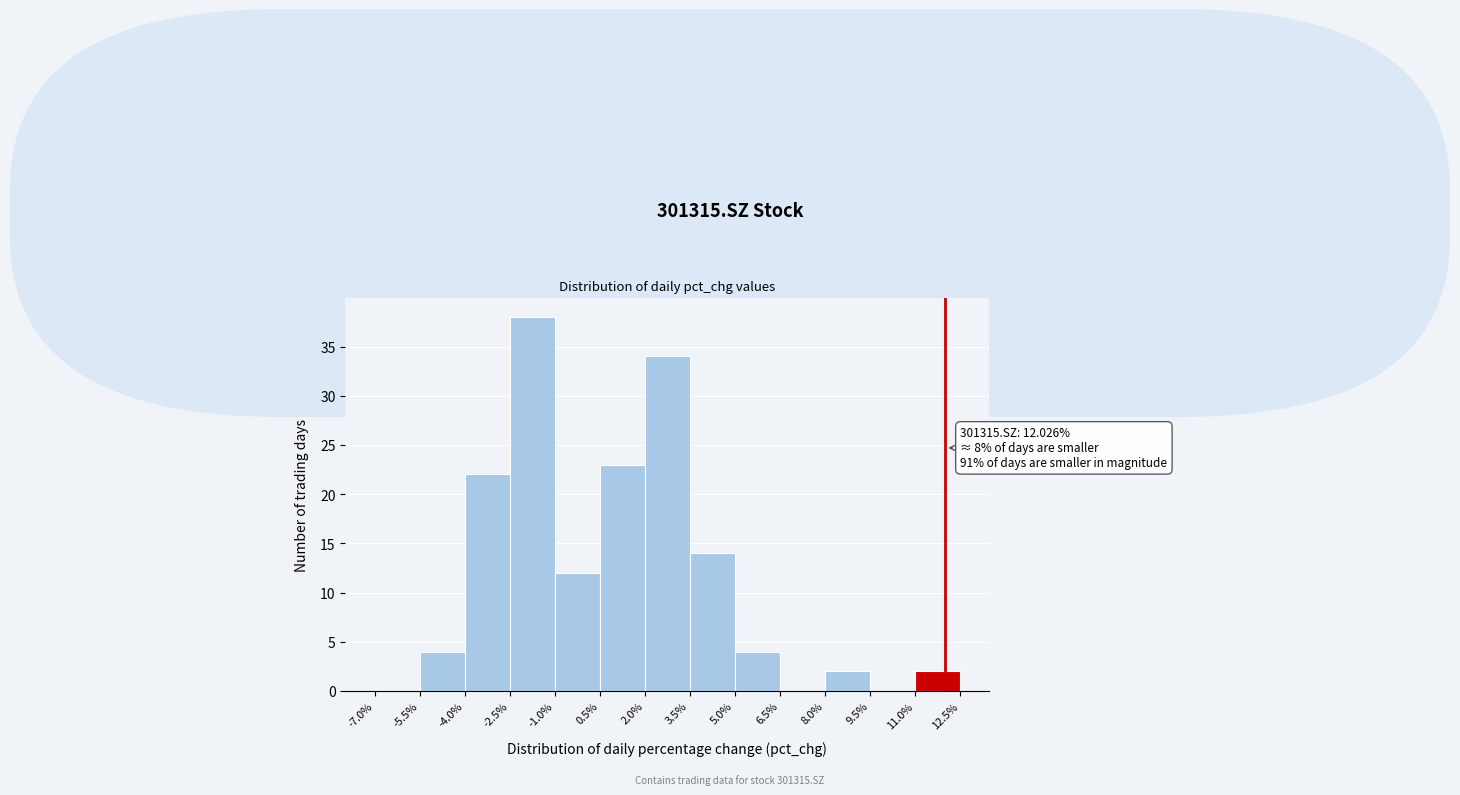

Over which range of the x-axis is the bar tallest?

-2.5% to -1.0%